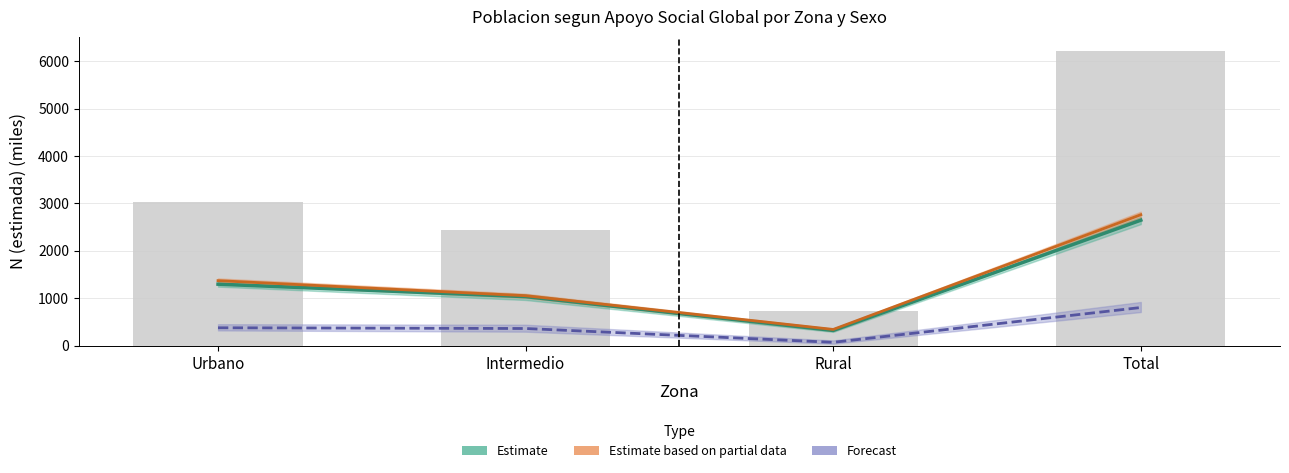

What position from the left is Urbano?

1